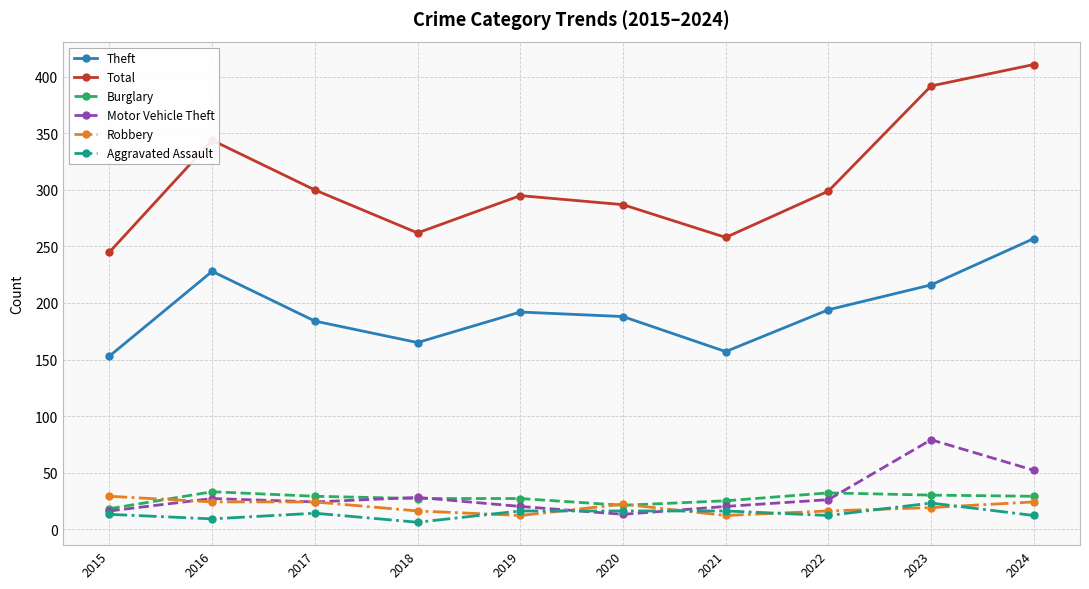

How many categories are shown in the chart?

10